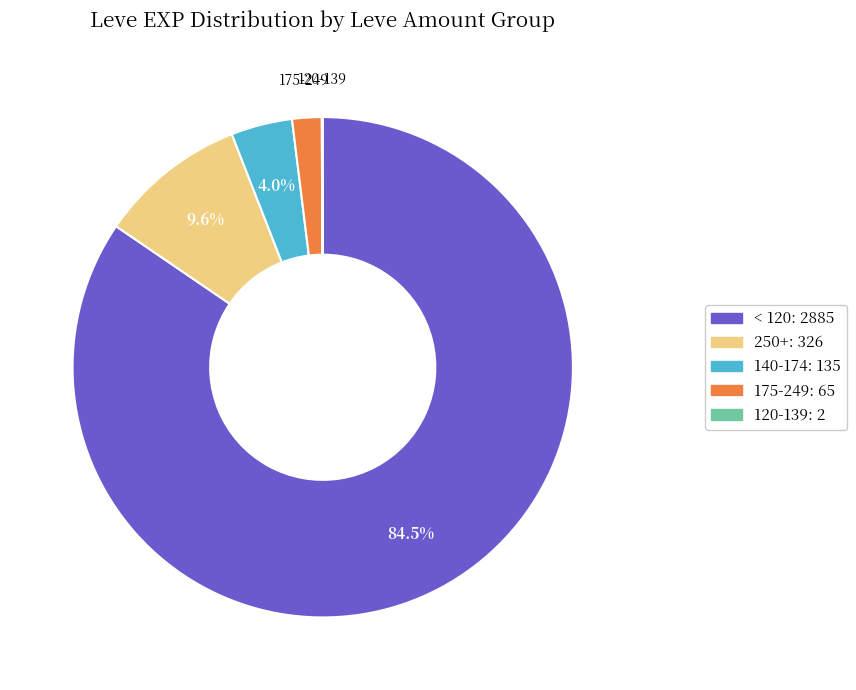

Is there any slice that represents more than half of the pie?

Yes